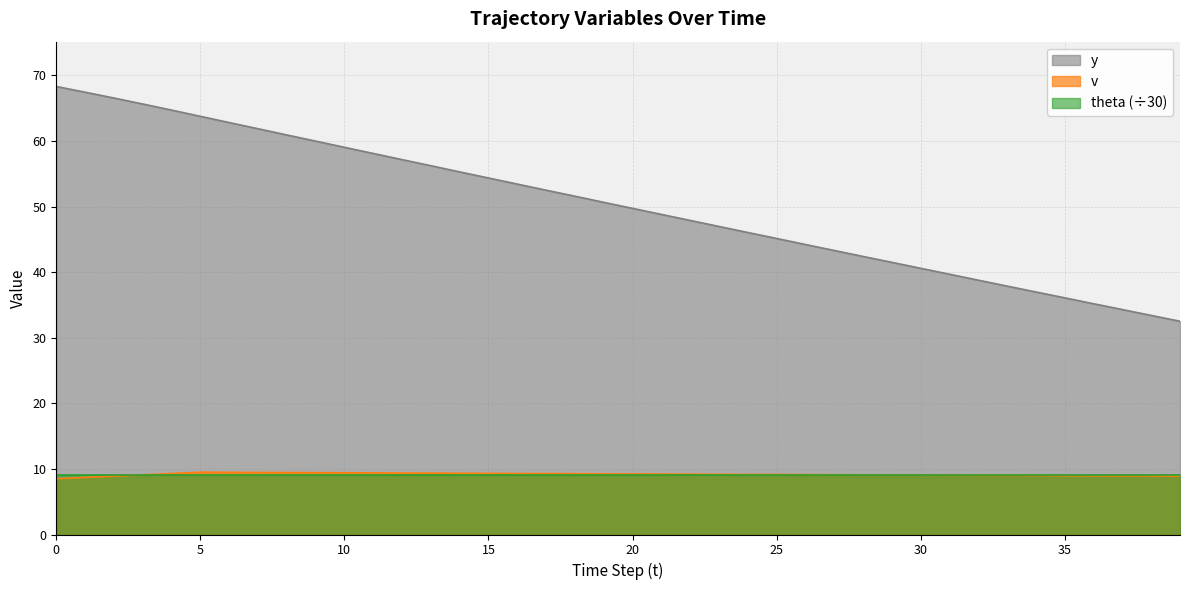

True or false: v and y cross at least once.

False